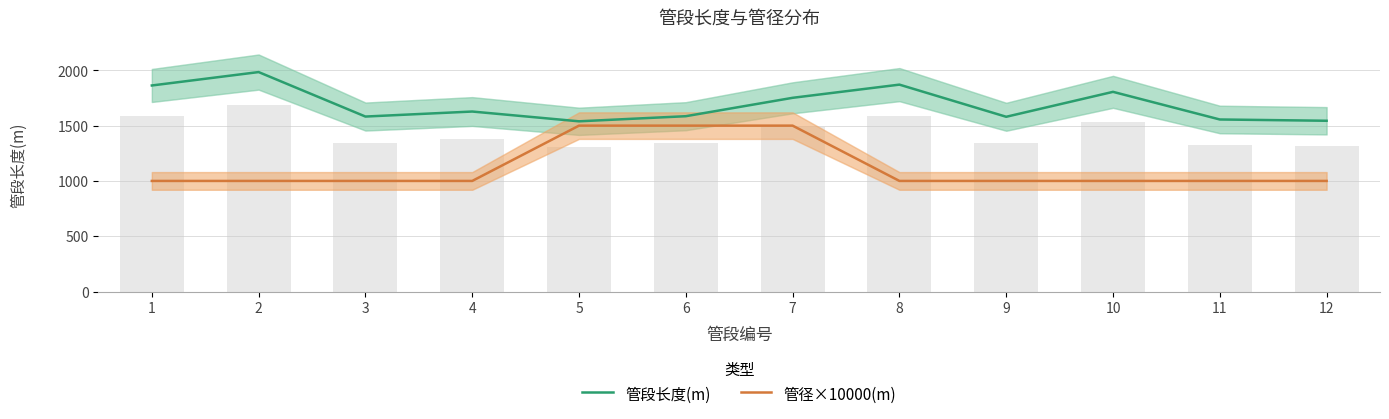

What are all the series names shown in the legend?

管段长度(m), 管径×10000(m)